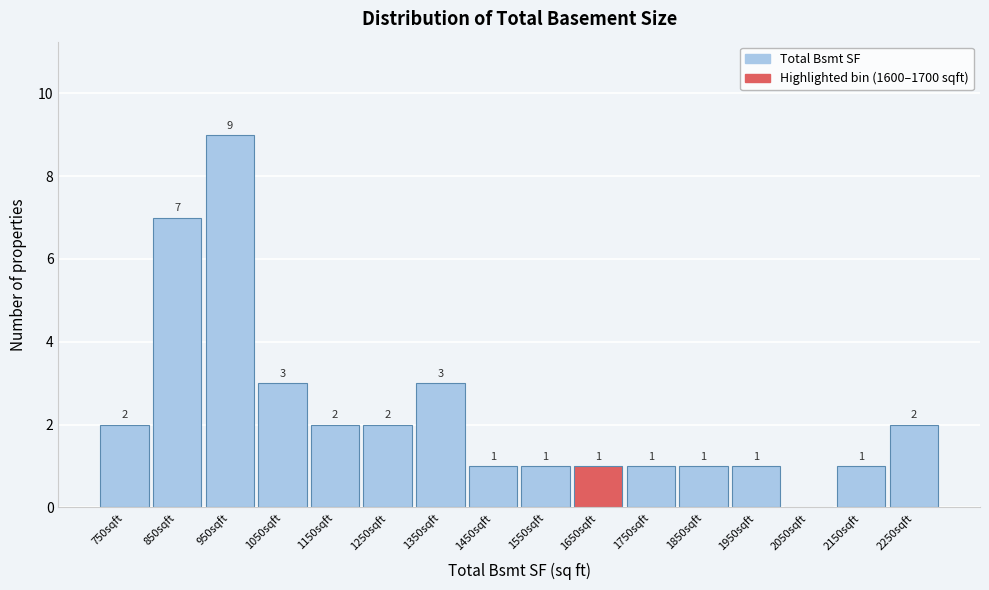

Which range on the x-axis has the tallest bar?

900 to 1000